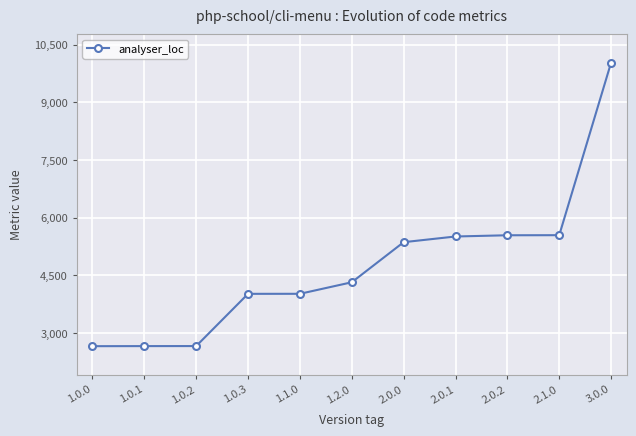

What position from the right is 1.0.0?

11